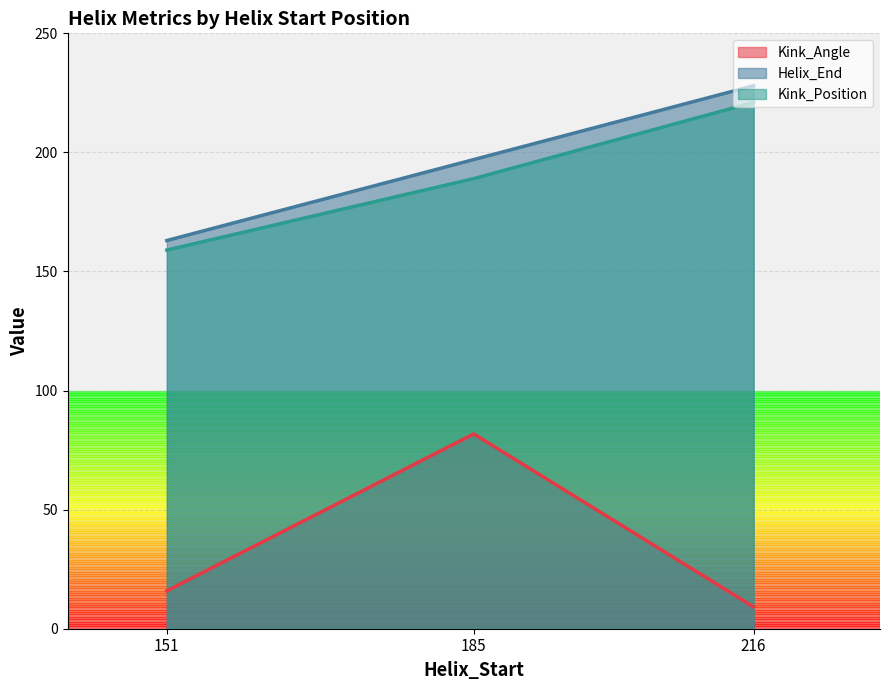

What is the approximate value of Kink_Angle at 216?

9.2